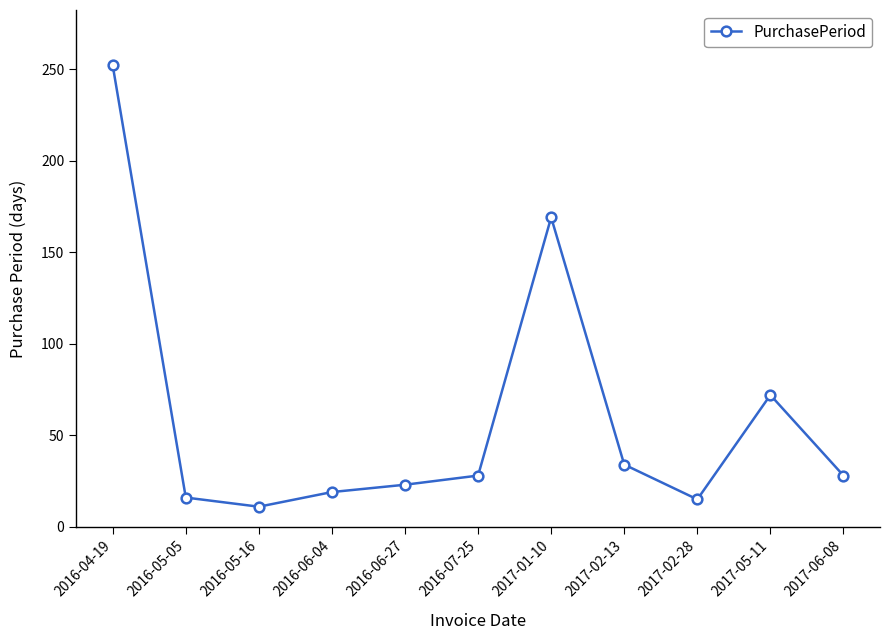

What is the minimum value shown in the chart?

11